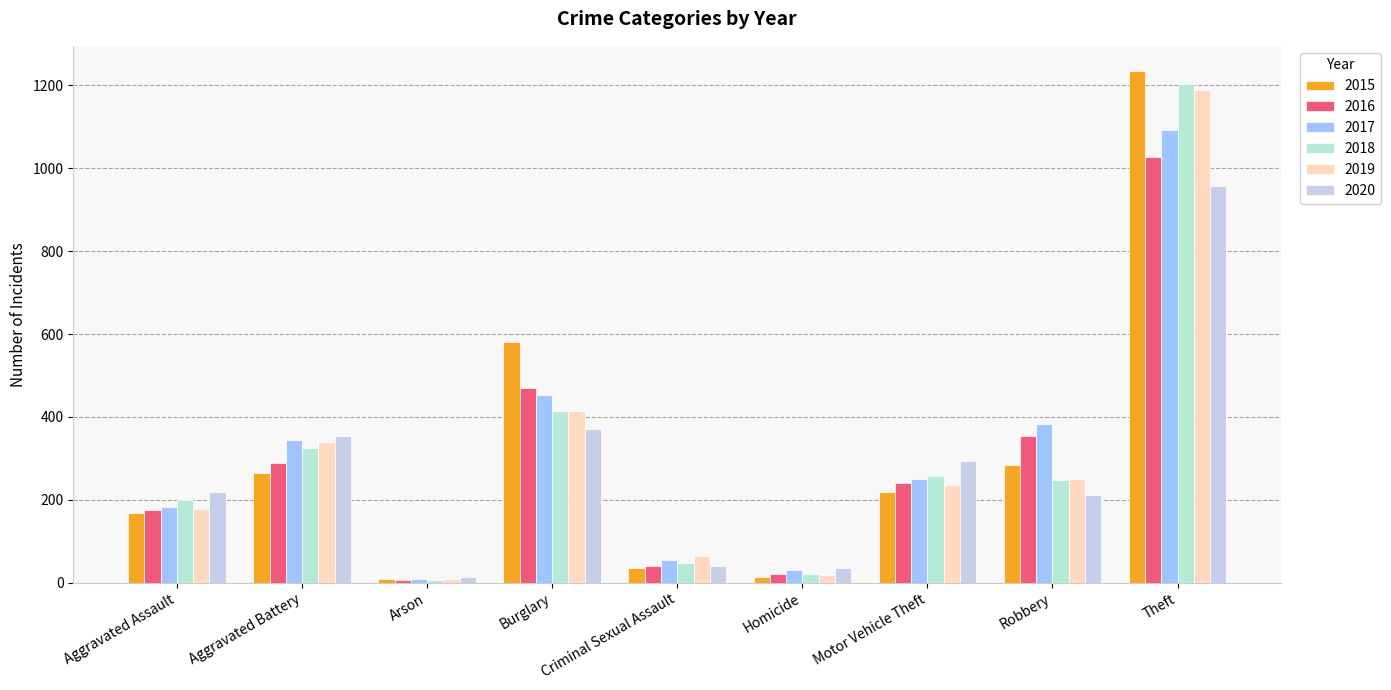

What is the value of the 2019 bar at the 3rd from the left?

8